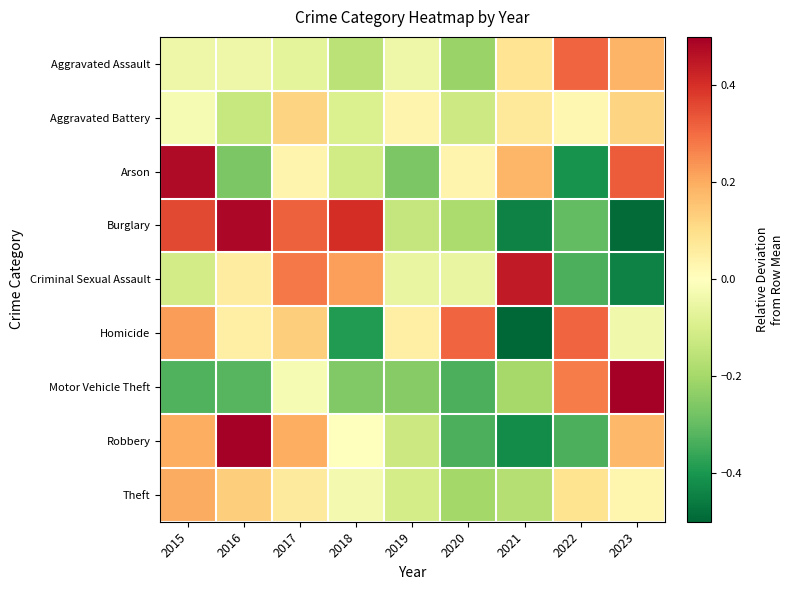

Which label corresponds to the largest value in the chart?

2023